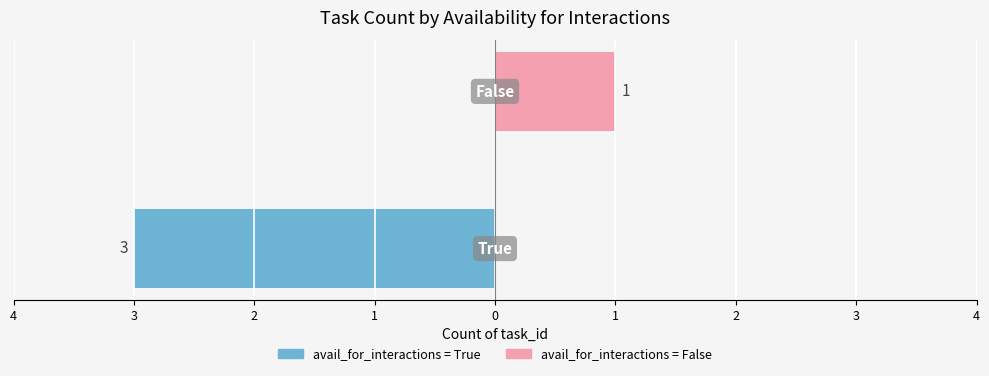

The avail_for_interactions = False series shows 1 at 3. True or false?

True